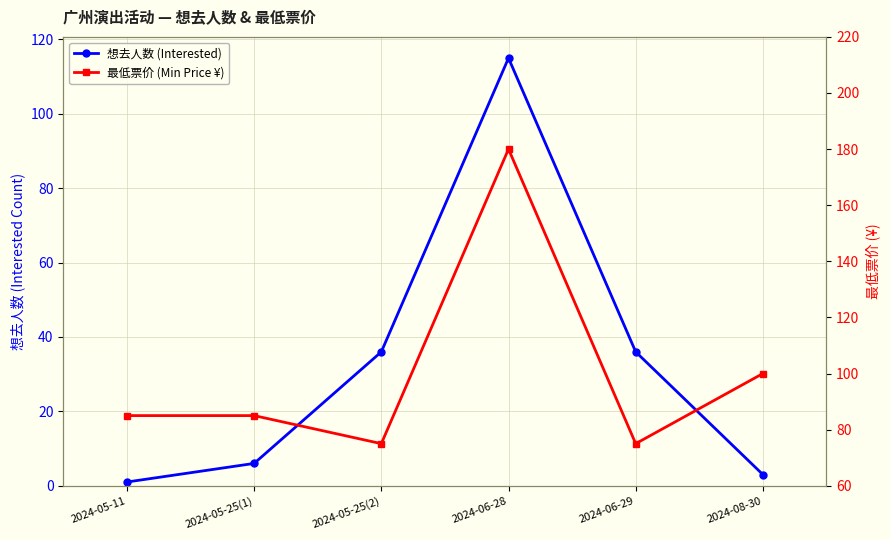

Is this an area chart (filled region under the line)?

No